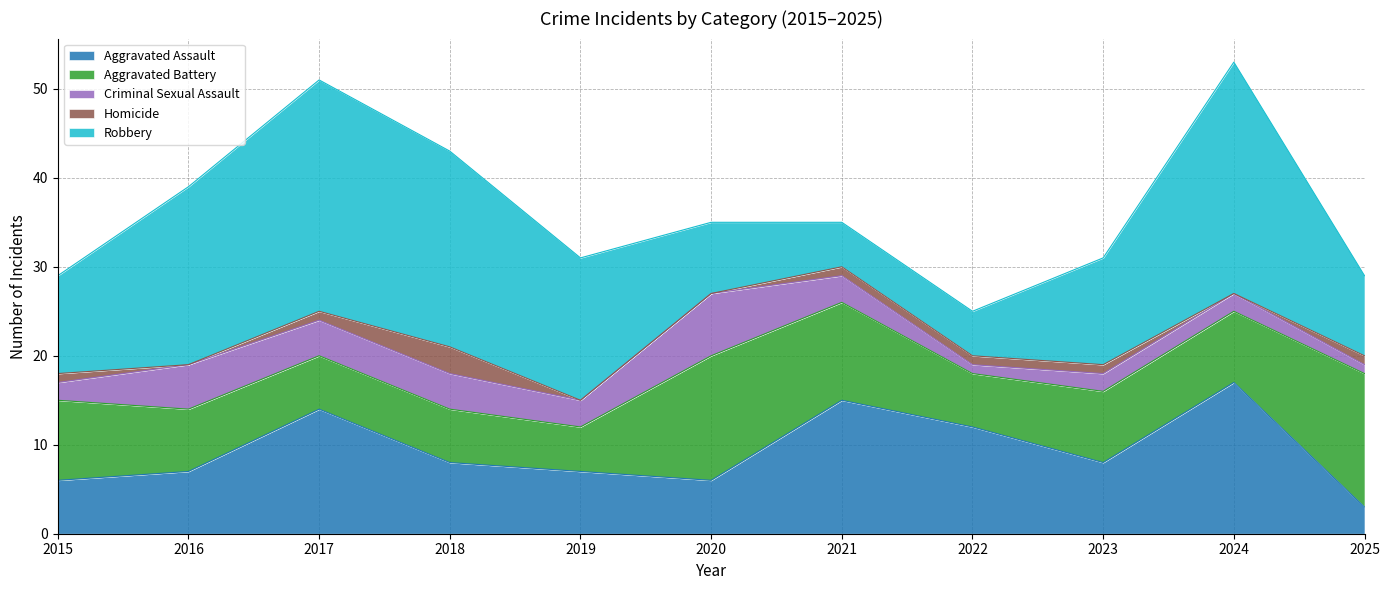

How many data points in Aggravated Assault are above 8?

4